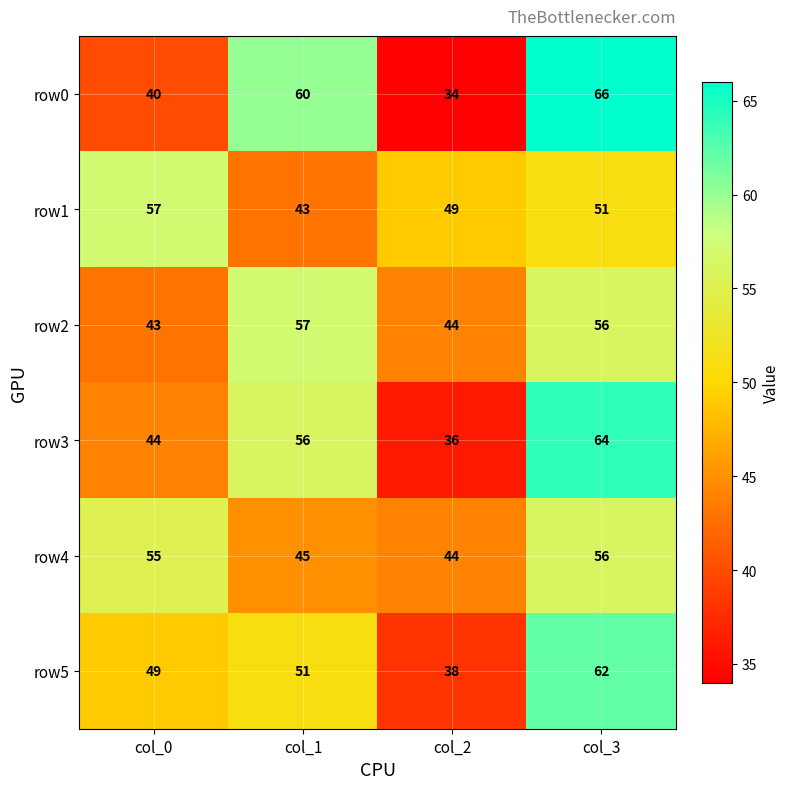

Is it true that row0 equals 42 at col_3?

False